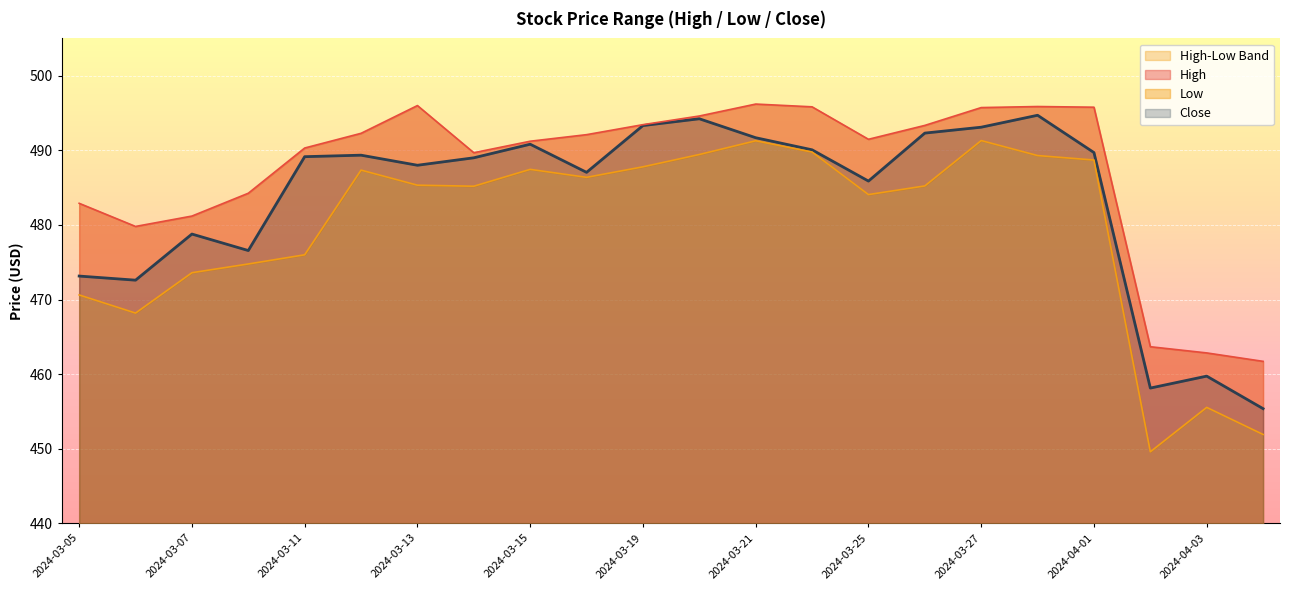

What is the lowest value of the Close series?

455.4